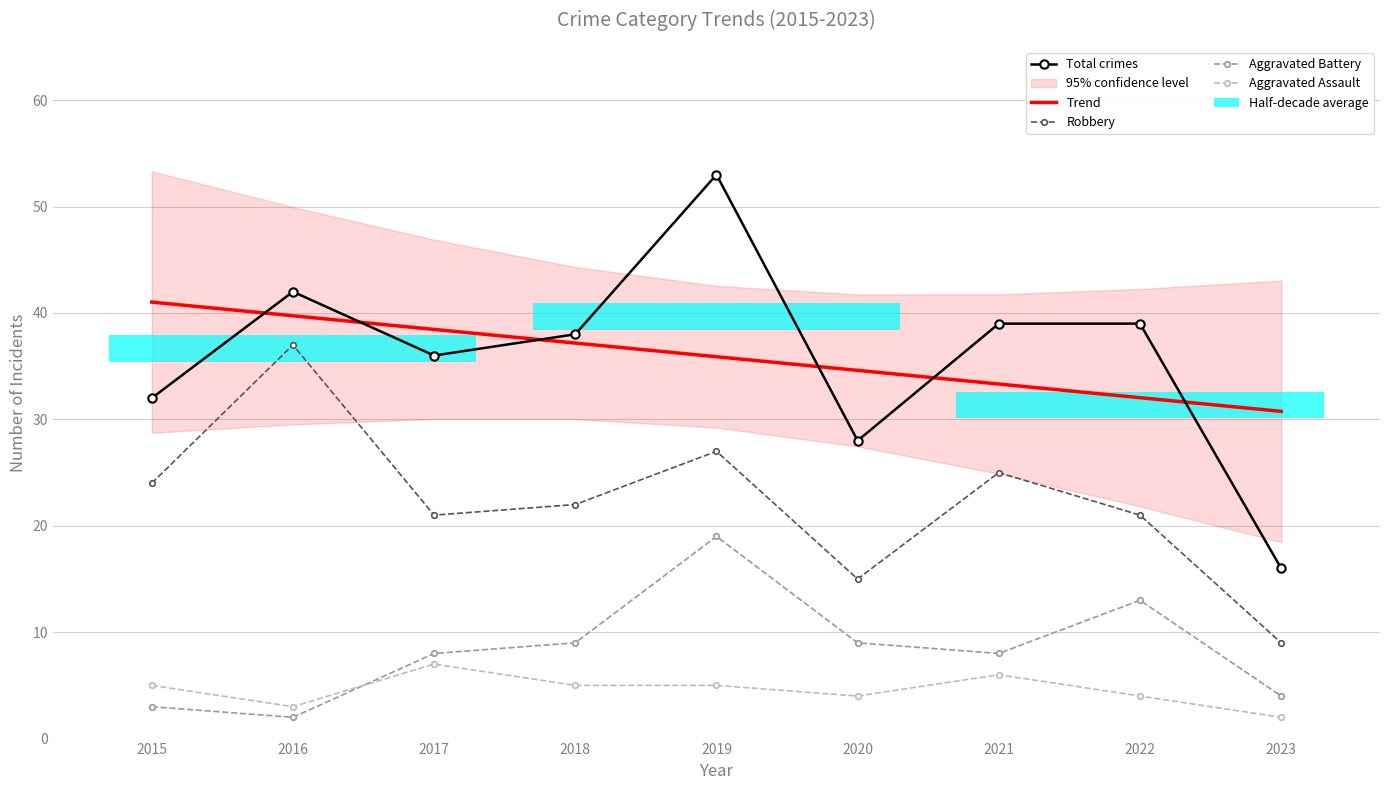

Reading right to left, list all the values displayed in this chart.

Total crimes: 2023=16.0	2022=39.0	2021=39.0	2020=28.0	2019=53.0	2018=38.0	2017=36.0	2016=42.0	2015=32.0
Trend: 2023=30.8	2022=32.0	2021=33.3	2020=34.6	2019=35.9	2018=37.2	2017=38.5	2016=39.7	2015=41.0
Robbery: 2023=9.0	2022=21.0	2021=25.0	2020=15.0	2019=27.0	2018=22.0	2017=21.0	2016=37.0	2015=24.0
Aggravated Battery: 2023=4.0	2022=13.0	2021=8.0	2020=9.0	2019=19.0	2018=9.0	2017=8.0	2016=2.0	2015=3.0
Aggravated Assault: 2023=2.0	2022=4.0	2021=6.0	2020=4.0	2019=5.0	2018=5.0	2017=7.0	2016=3.0	2015=5.0